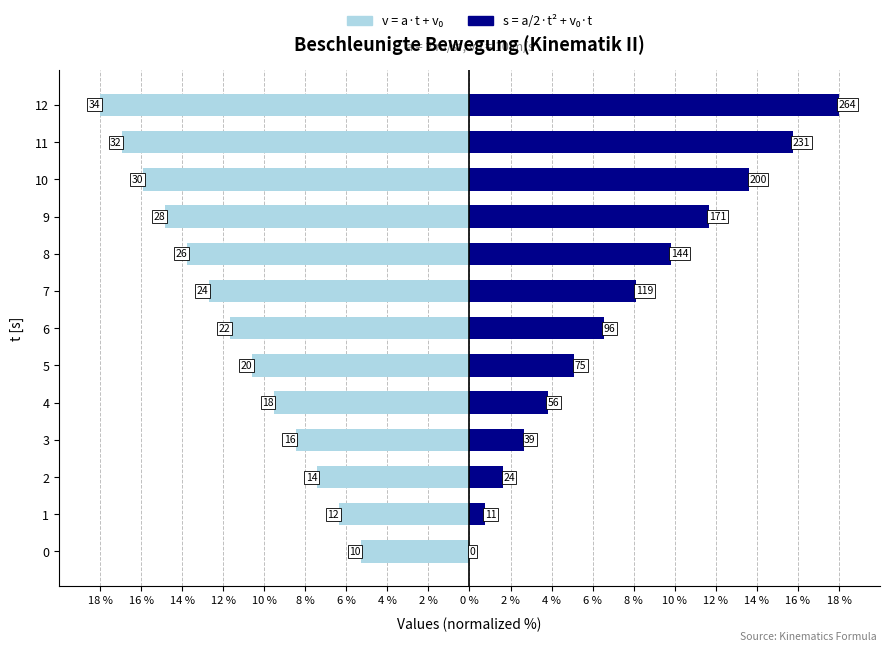

What is the sum of all v = a·t + v₀ values?

-151.4